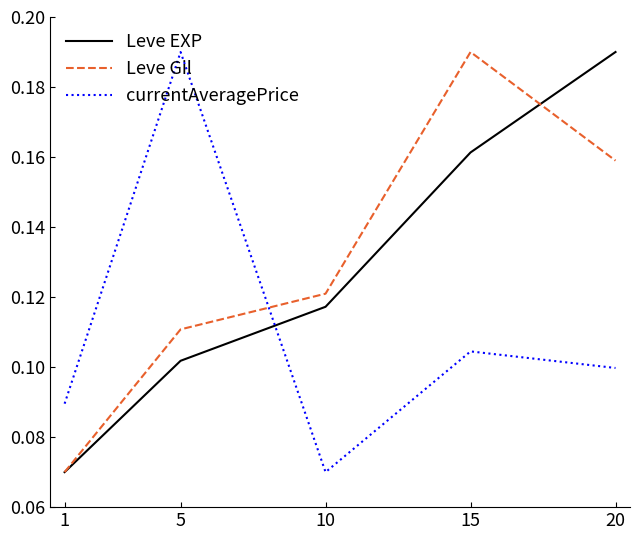

Which series has the largest total across all categories?

Leve Gil